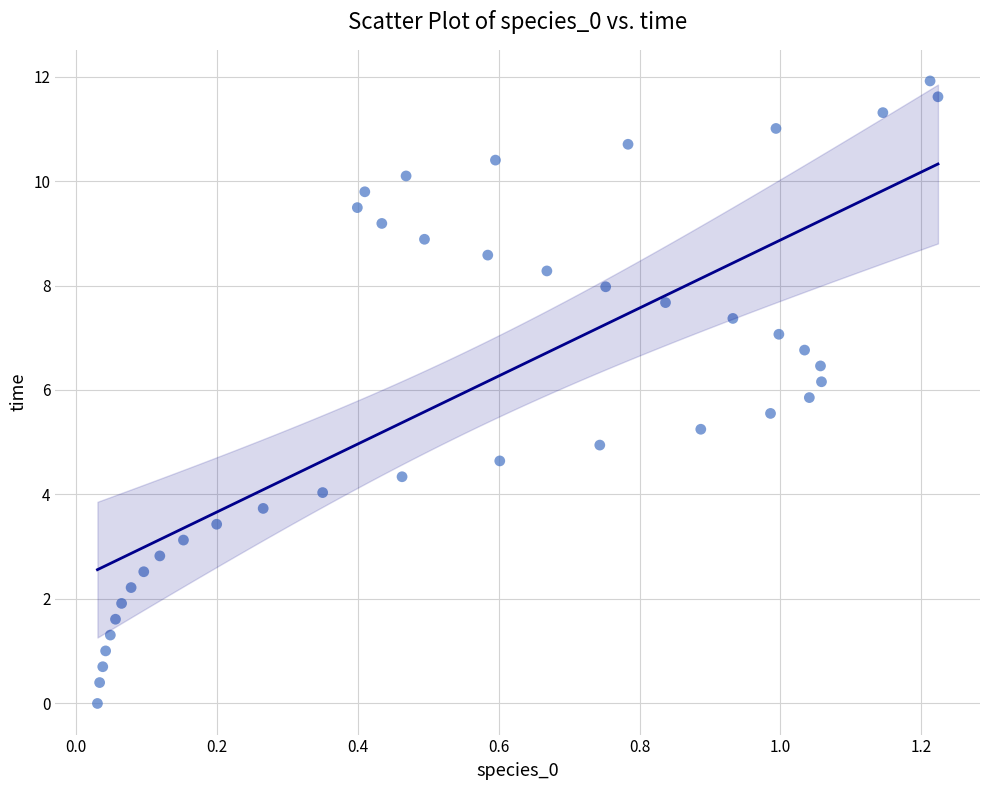

What is the range of X values (max minus min)?

1.2